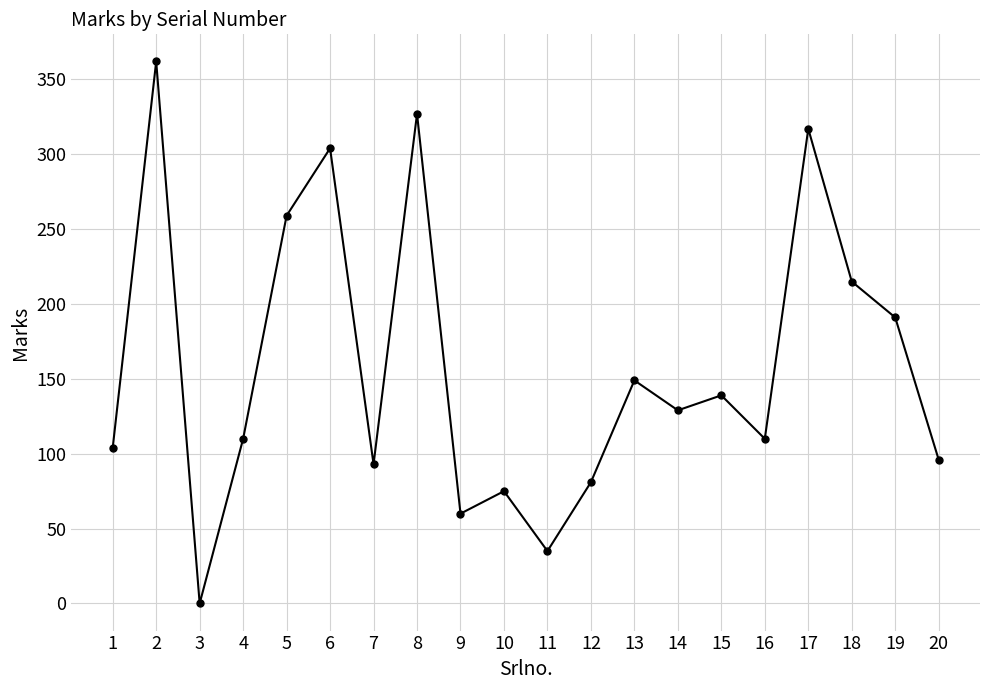

How many lines are shown in the chart?

1